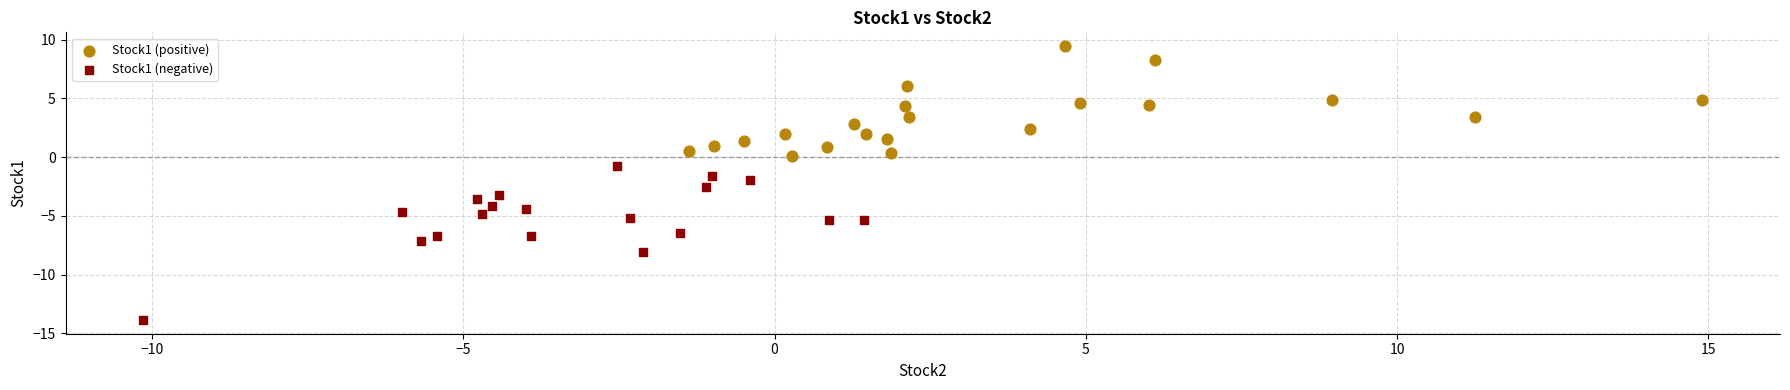

Which series contains the highest Y value?

Stock1 (positive)